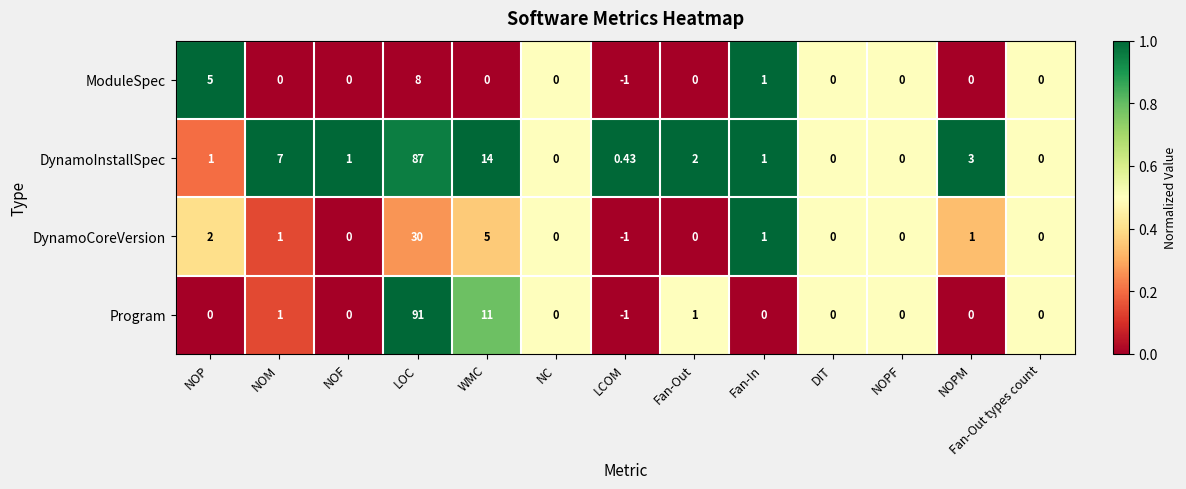

List the series in order of their peak value, highest first.

Program, DynamoInstallSpec, DynamoCoreVersion, ModuleSpec